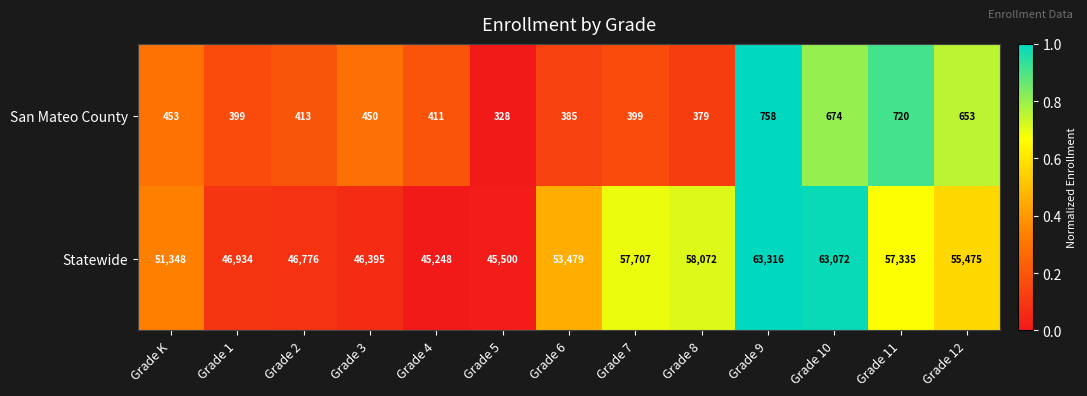

The value of San Mateo County at Grade 6 is 188. True or false?

False